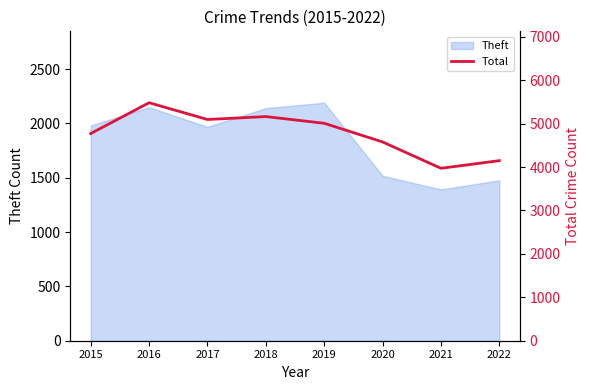

True or false: the data shows 4578 at 2020.

True